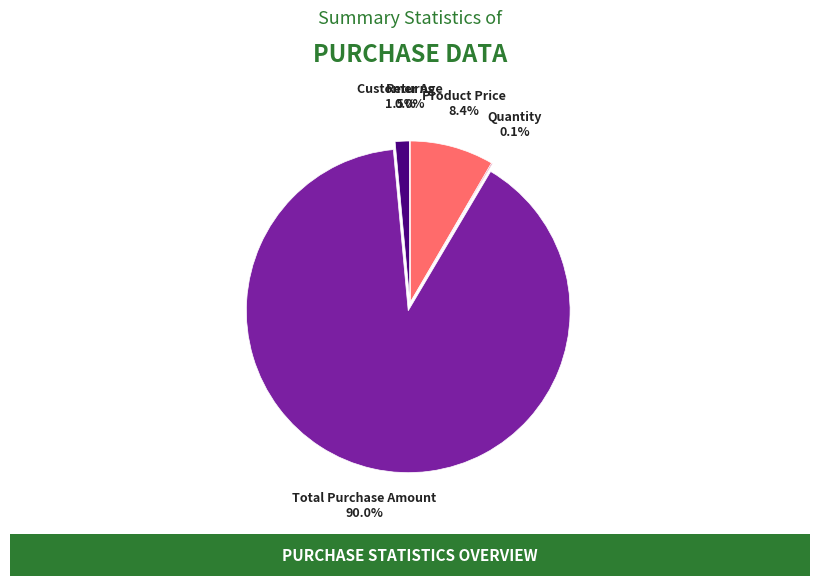

What portion of the pie excludes Product Price?

91.6%